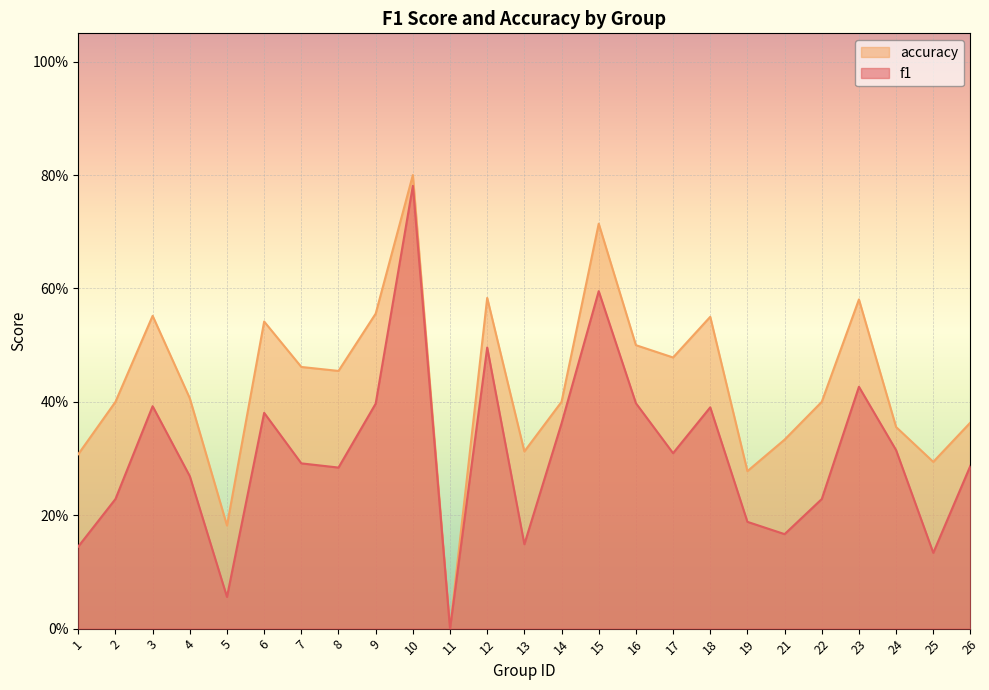

At 5, list the series in order from smallest to largest.

f1, accuracy